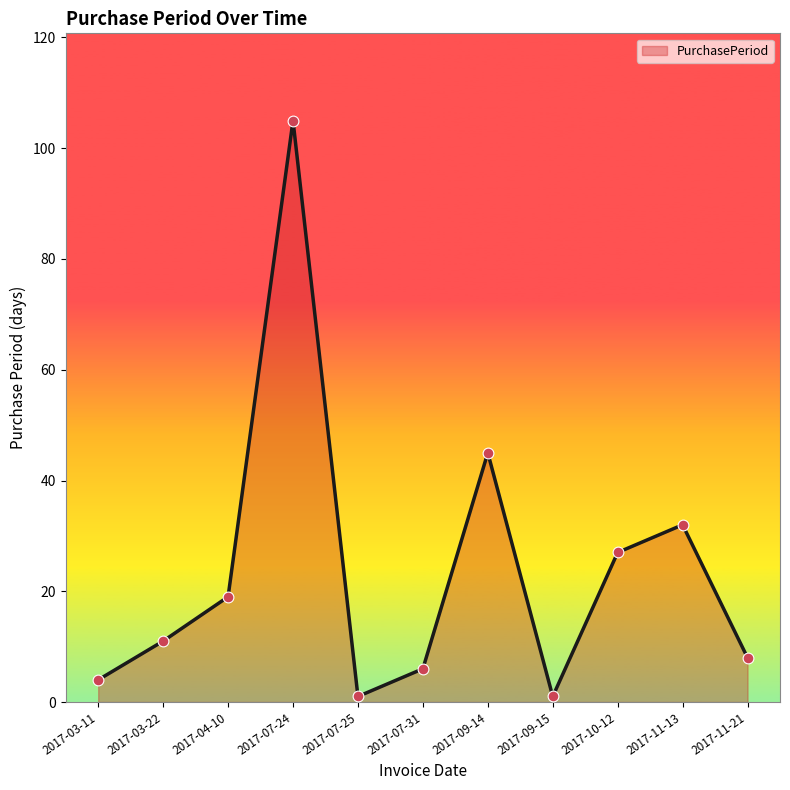

Which has a higher value, 2017-03-22 or 2017-07-24?

2017-07-24